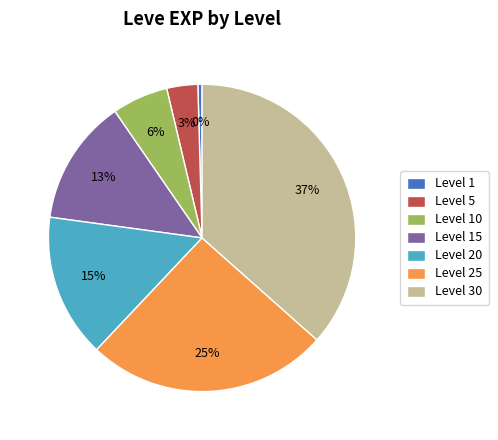

How many segments does this pie chart have?

7